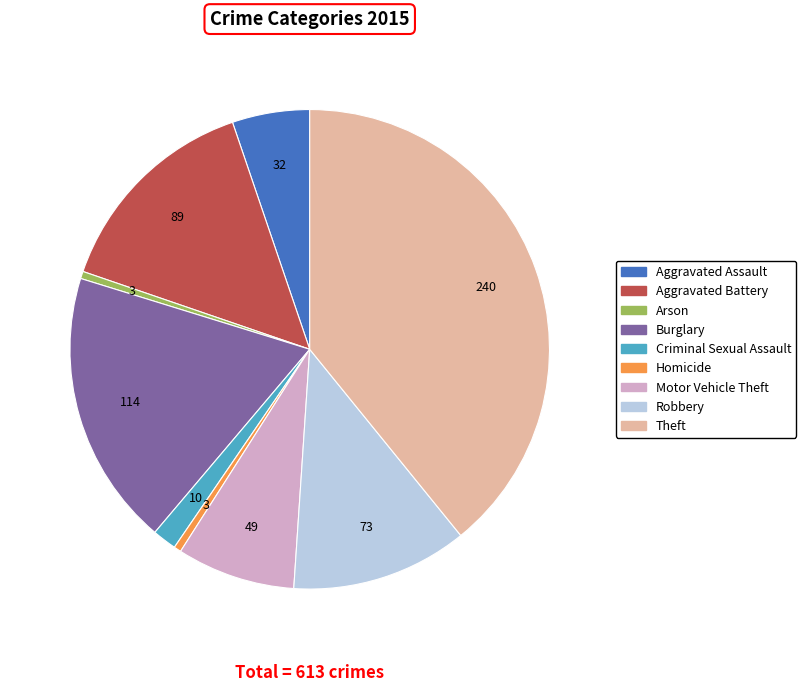

What is the largest slice in the pie chart?

Theft